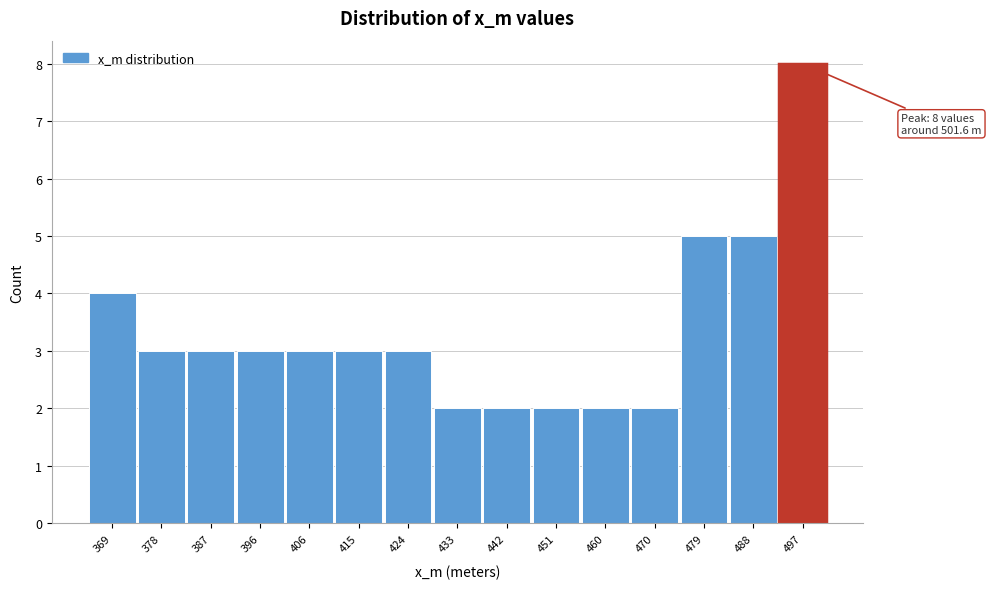

Reading right to left, what are all the values shown in this chart?

8	5	5	2	2	2	2	2	3	3	3	3	3	3	4